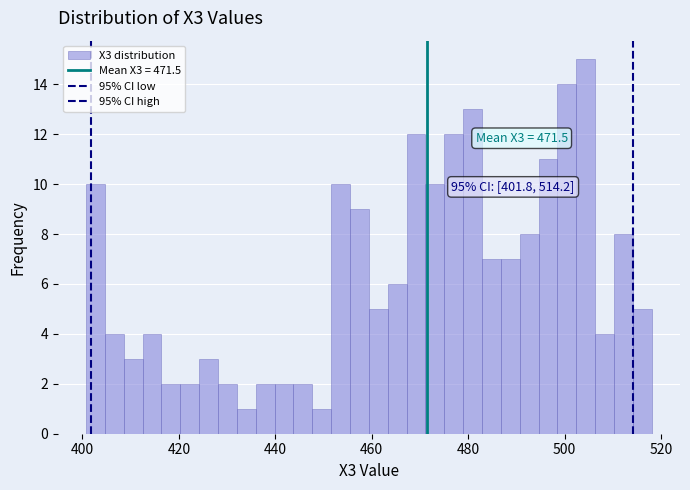

Around what value on the x-axis is the tallest bar? Give the approximate position of its centre, as read against the axis.

504